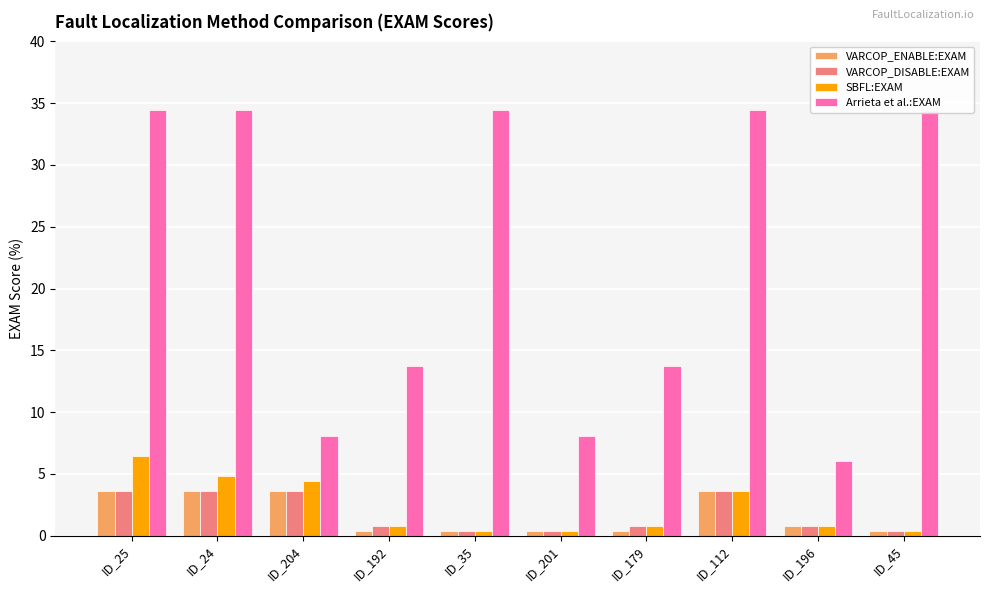

How many data points does each series have?

10